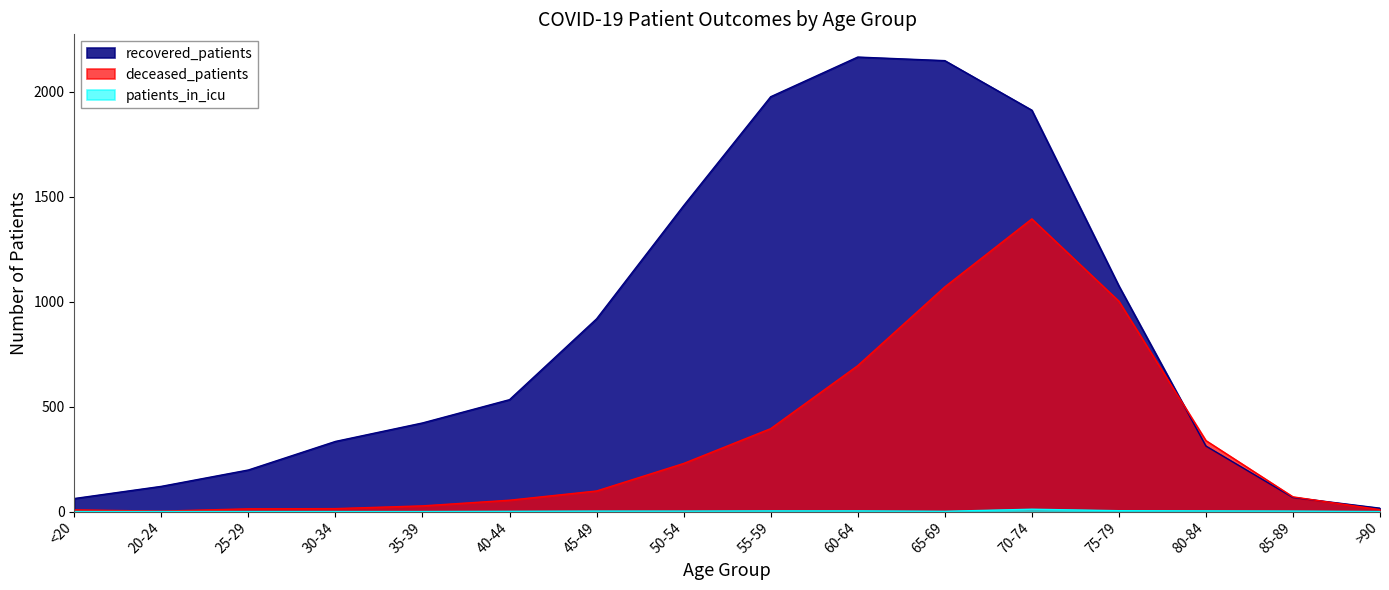

What is the difference between the deceased_patients values at 70-74 and 25-29?

1381